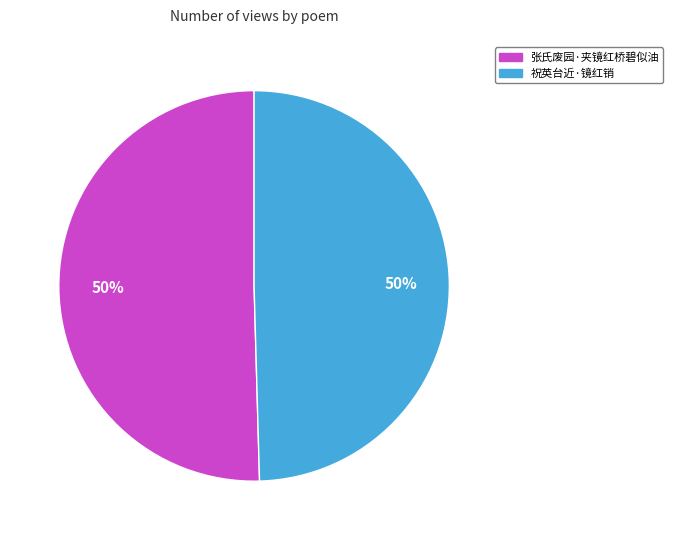

To the nearest percent, what percentage of the pie is 祝英台近·镜红销?

50%